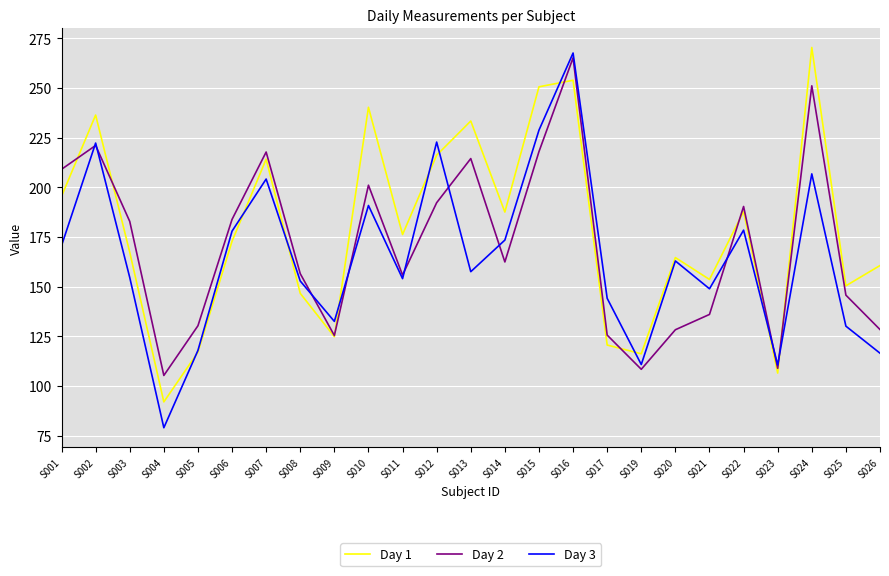

The Day 1 series shows 118.2 at S024. True or false?

False